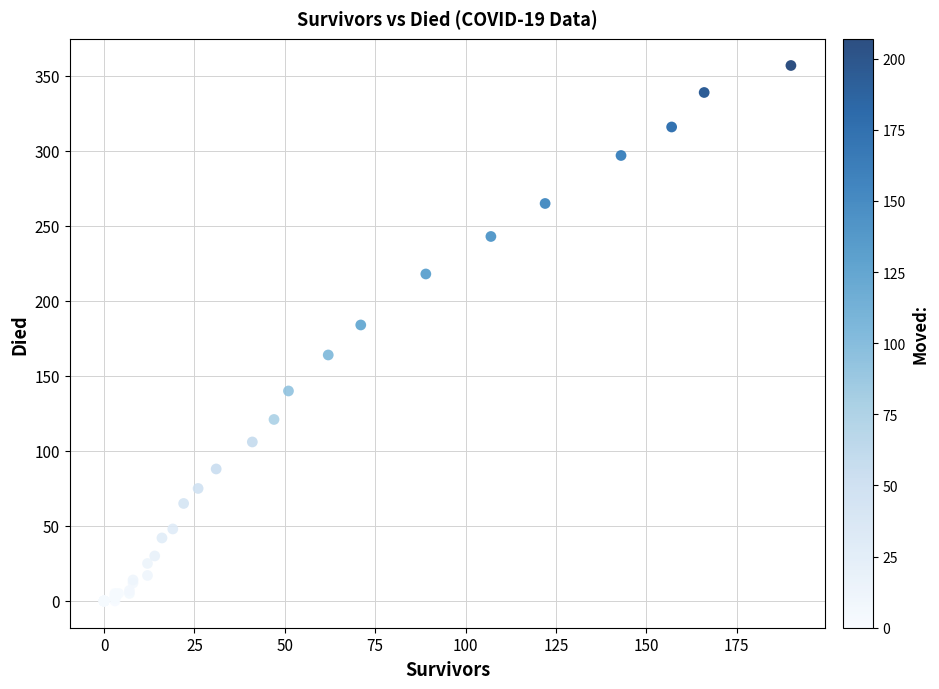

What Y value in the scatter plot is closest to 178?

184